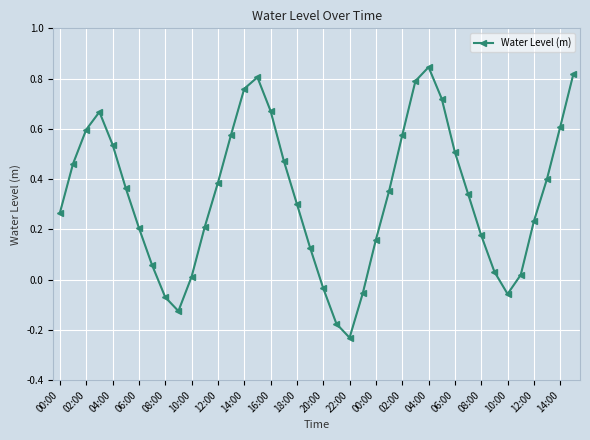

What is the difference between the second highest and minimum values?

1.0